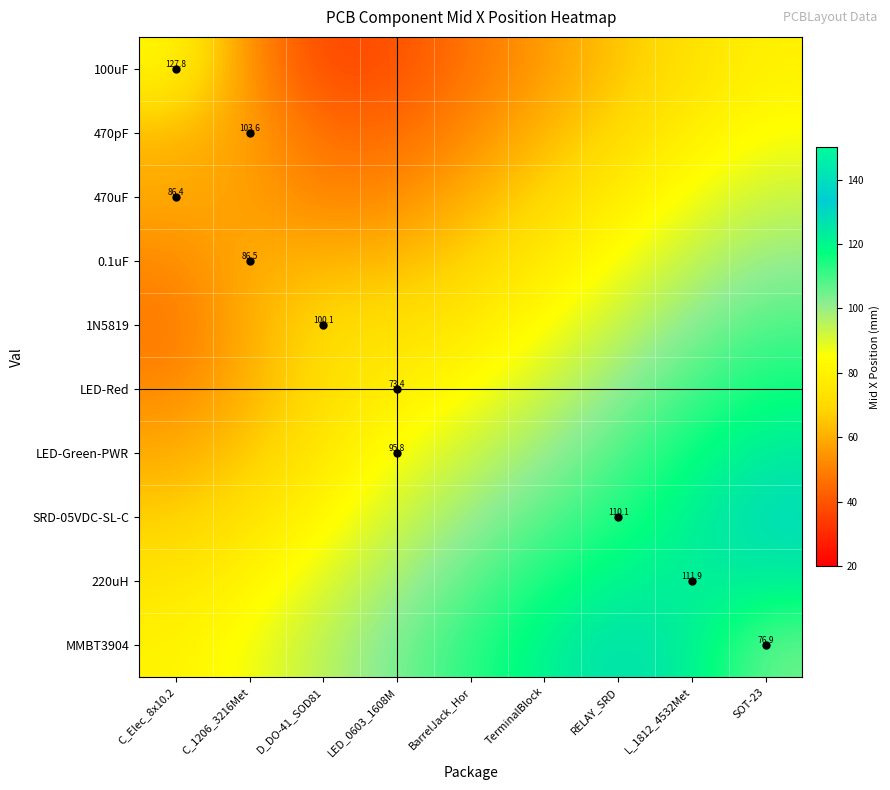

True or false: 0.1uF has a value of 43.0 at LED_0603_1608M.

False